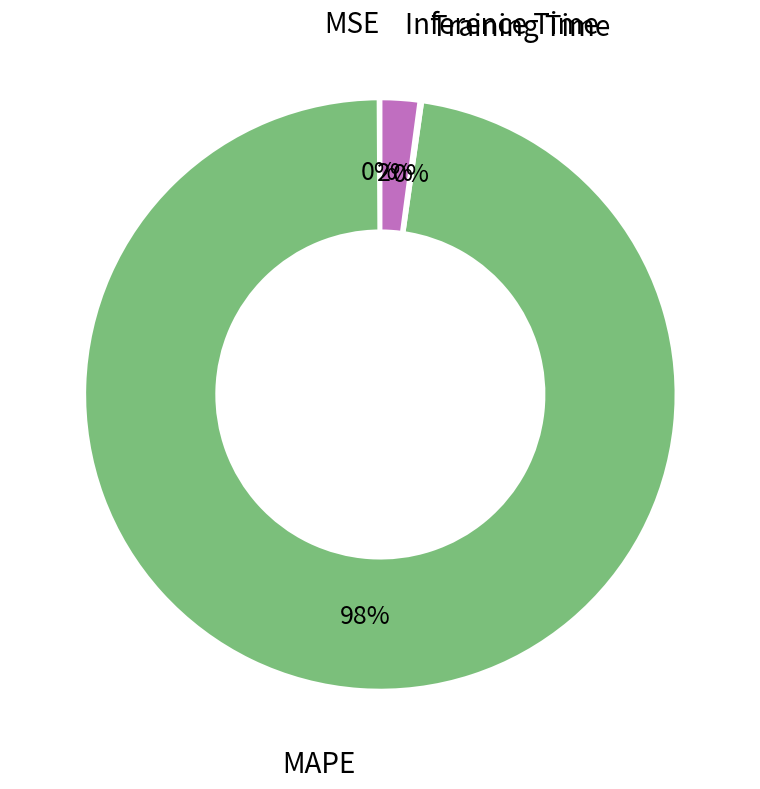

To the nearest percent, what is the average slice percentage?

25%